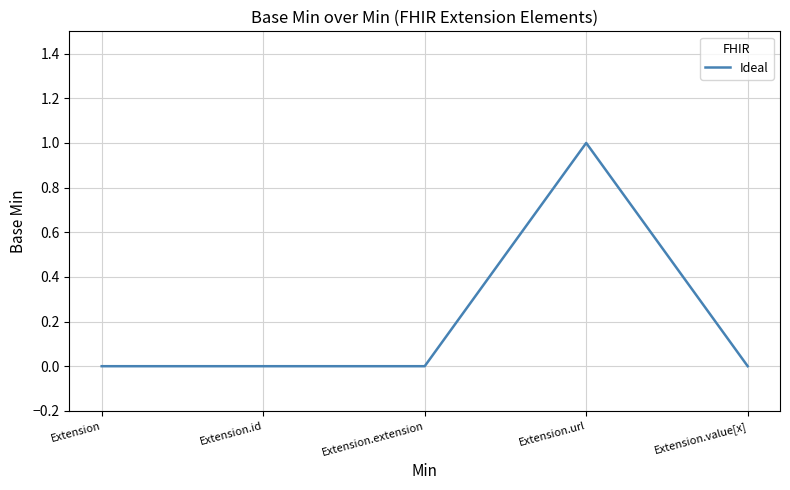

Does the chart have visible grid lines?

Yes